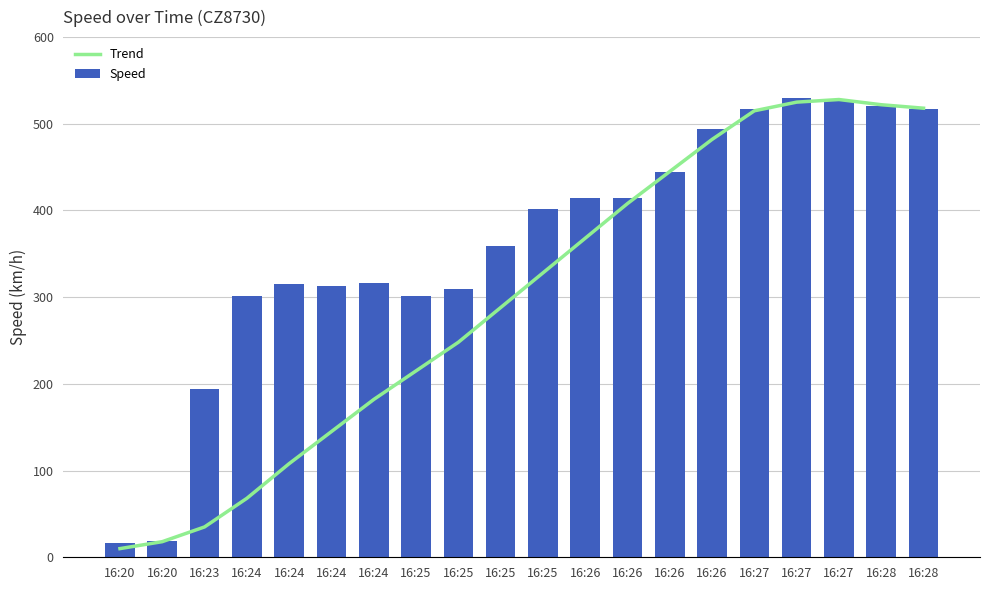

Which series has the largest range (max minus min)?

Trend